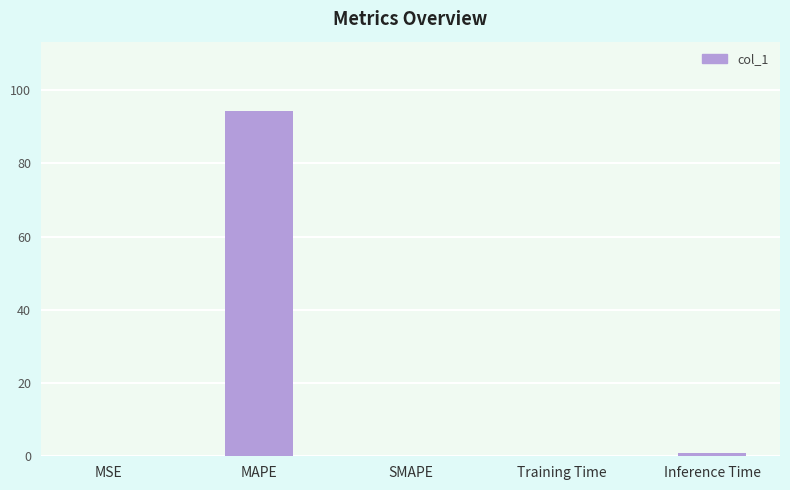

What is the sum of all values?

95.4